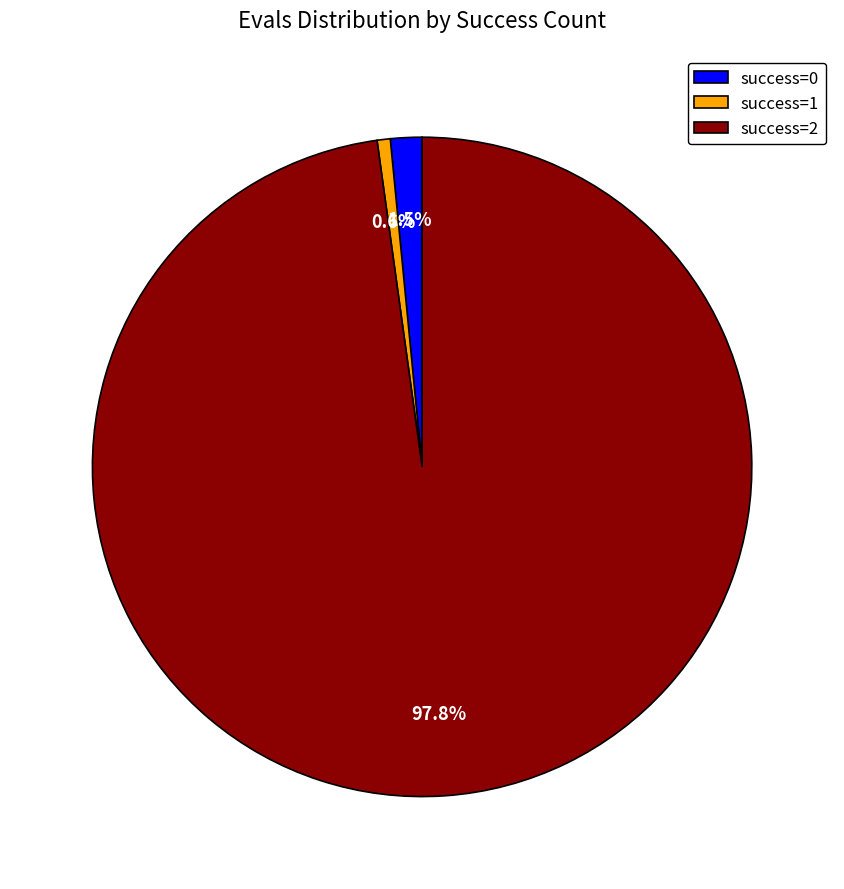

How much of the chart is everything except success=0?

98.5%